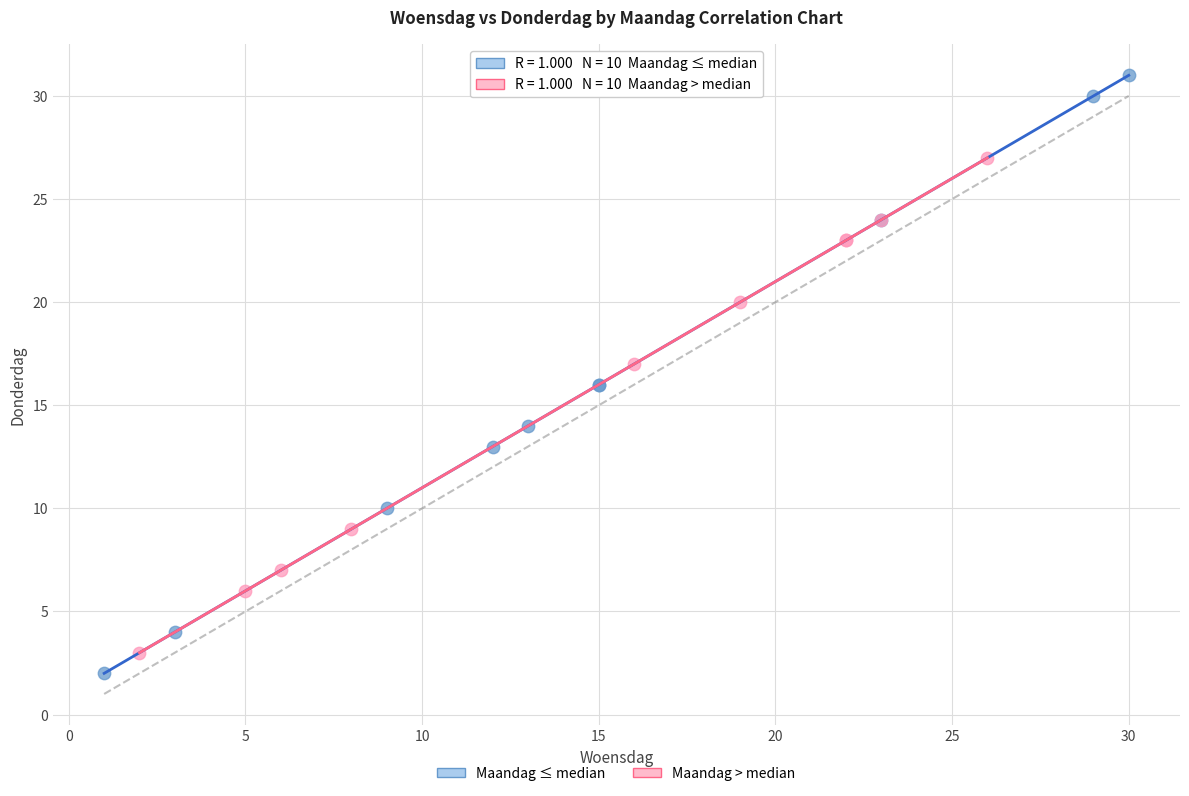

Which series reaches the maximum Y coordinate?

Maandag ≤ median